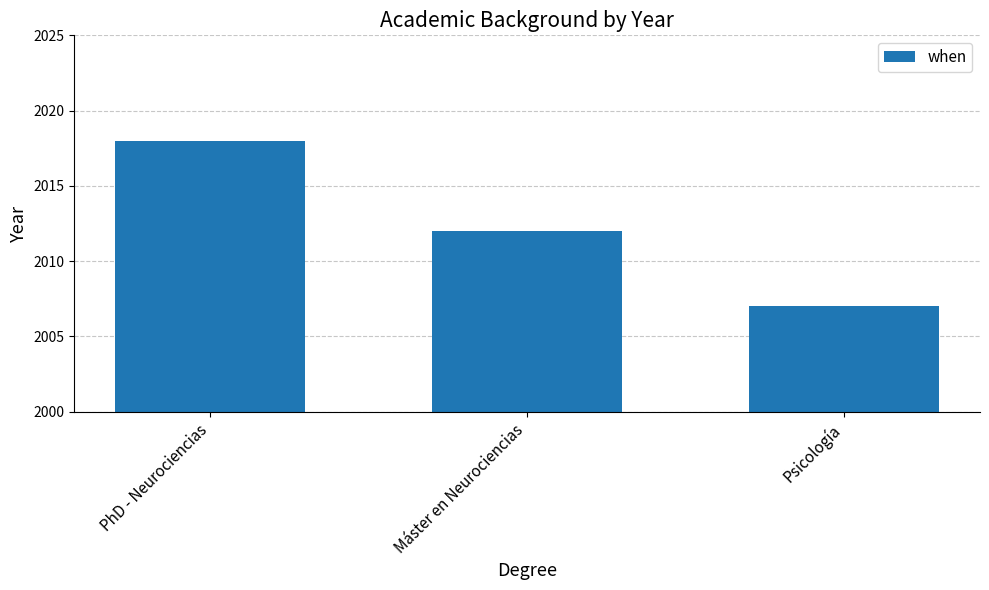

The chart shows a value of 2007 at Psicología. True or false?

True